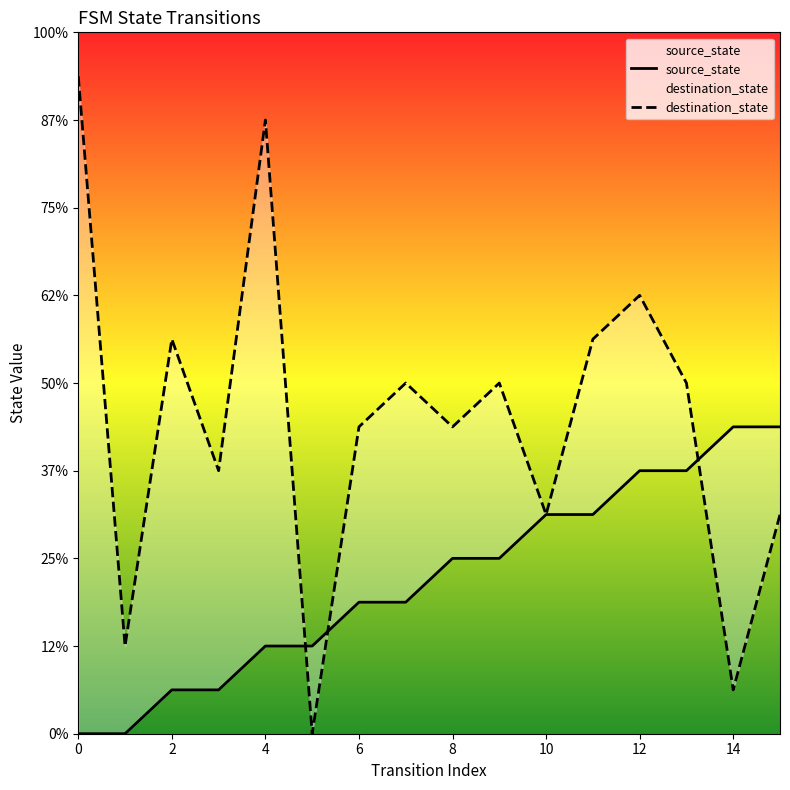

What is the sum of the source_state values at 12 and 10?

11